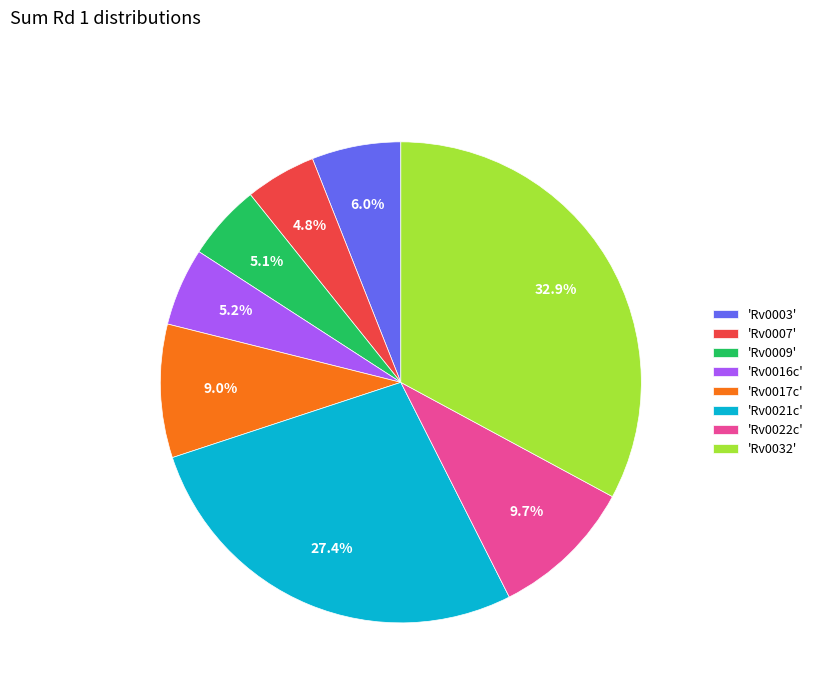

How many slices are in this pie chart?

8